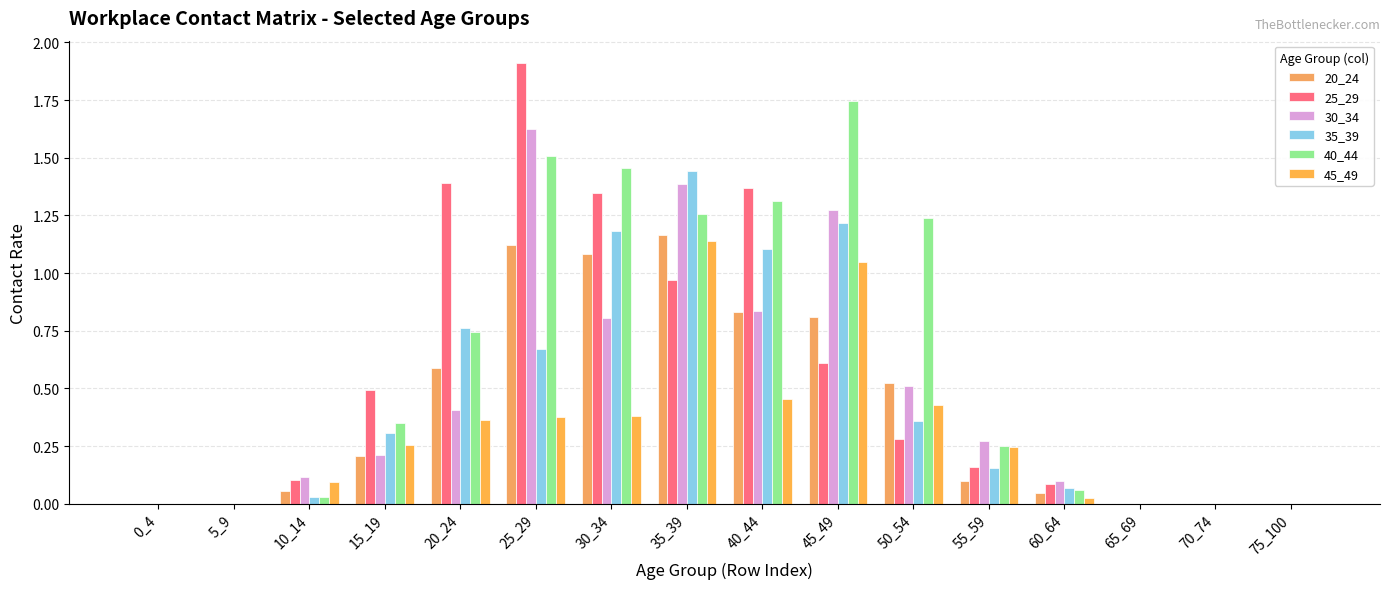

Count the number of data series in this chart.

6